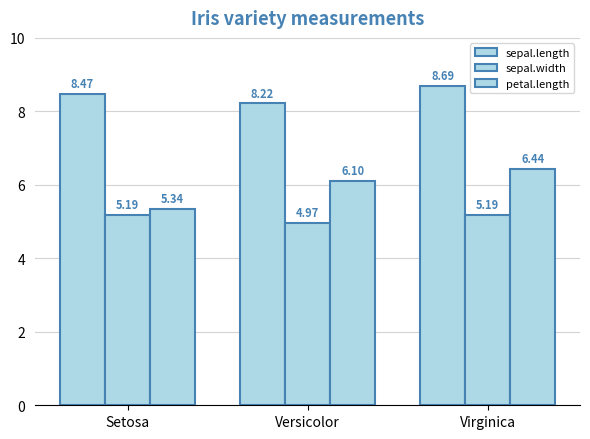

How many bars are there in total?

9